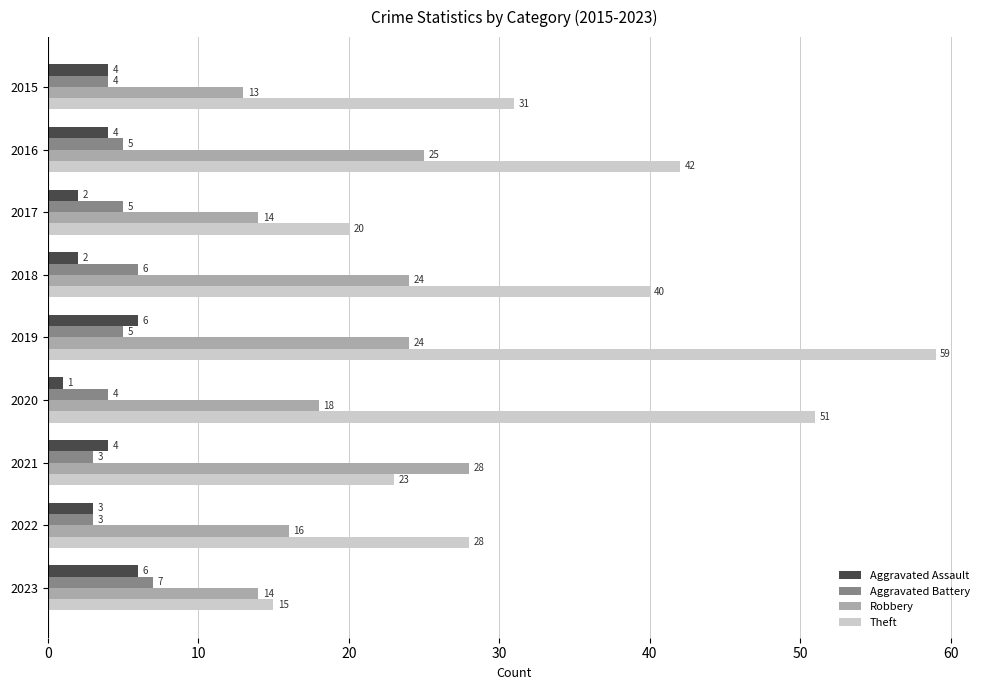

What is the difference between the second highest and second lowest values in the Aggravated Battery series?

3